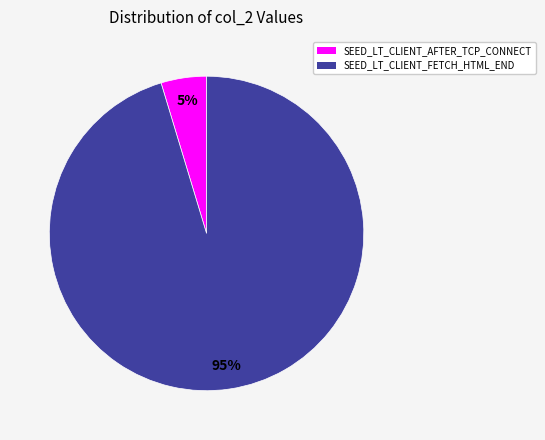

How many slices are in this pie chart?

2